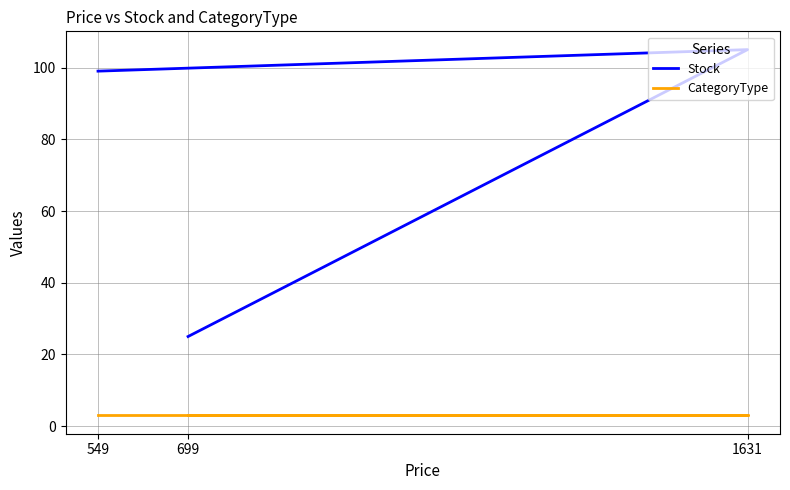

Rank the series by their maximum value, from highest to lowest.

Stock, CategoryType